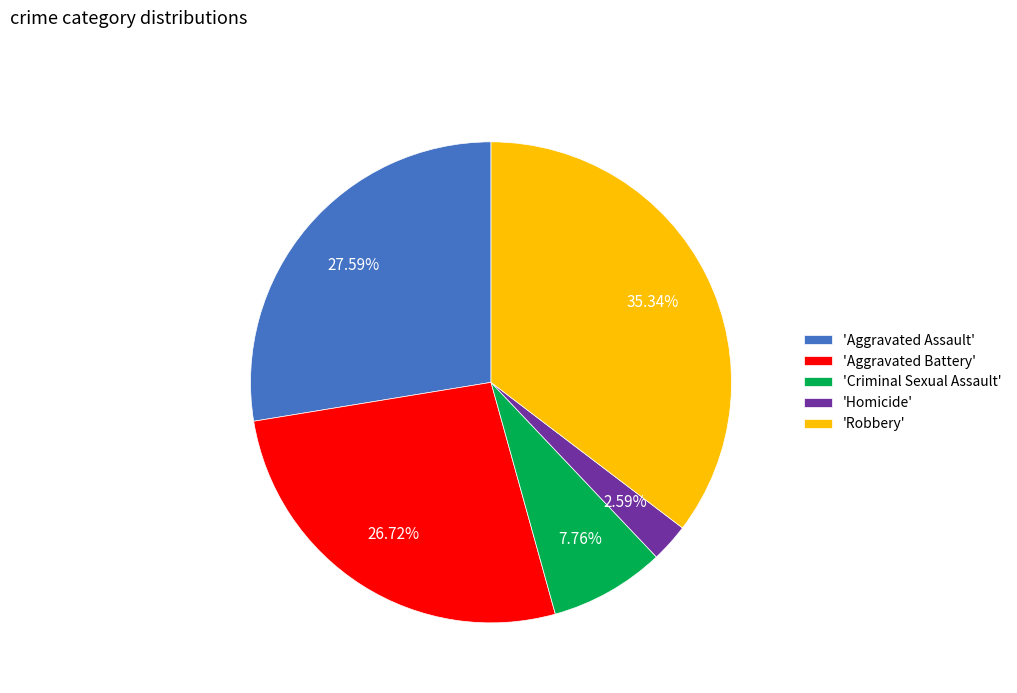

How many segments does this pie chart have?

5